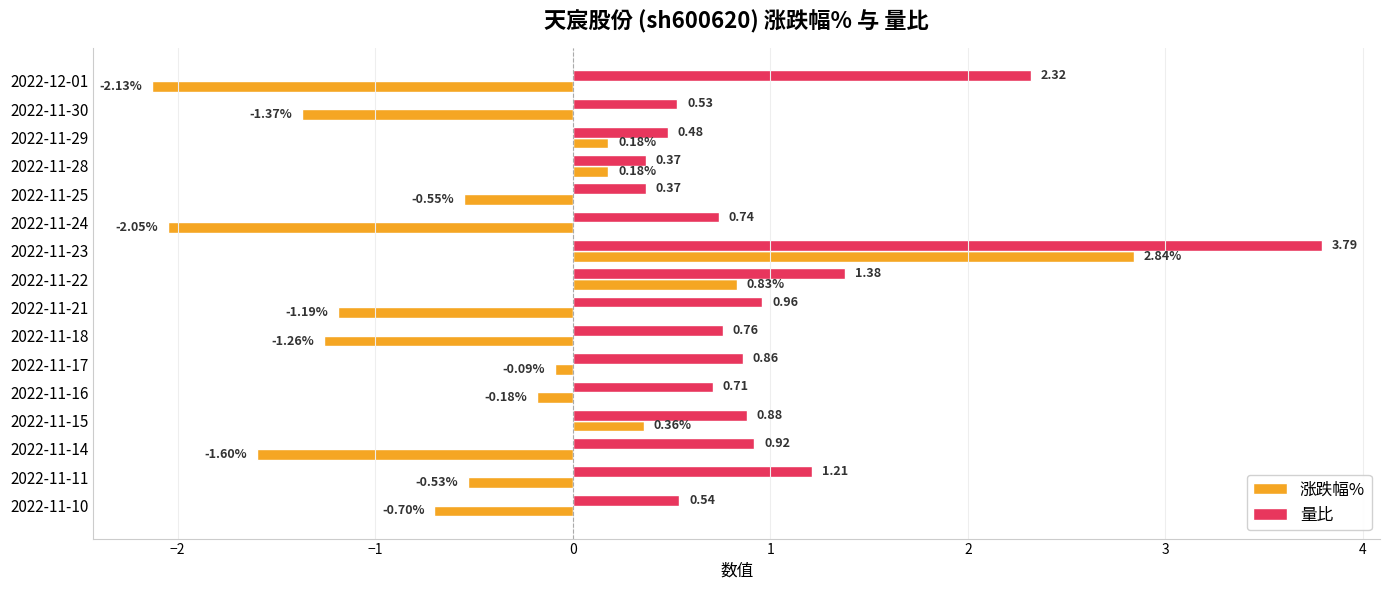

What is the total value across all series at 2022-11-22?

2.2